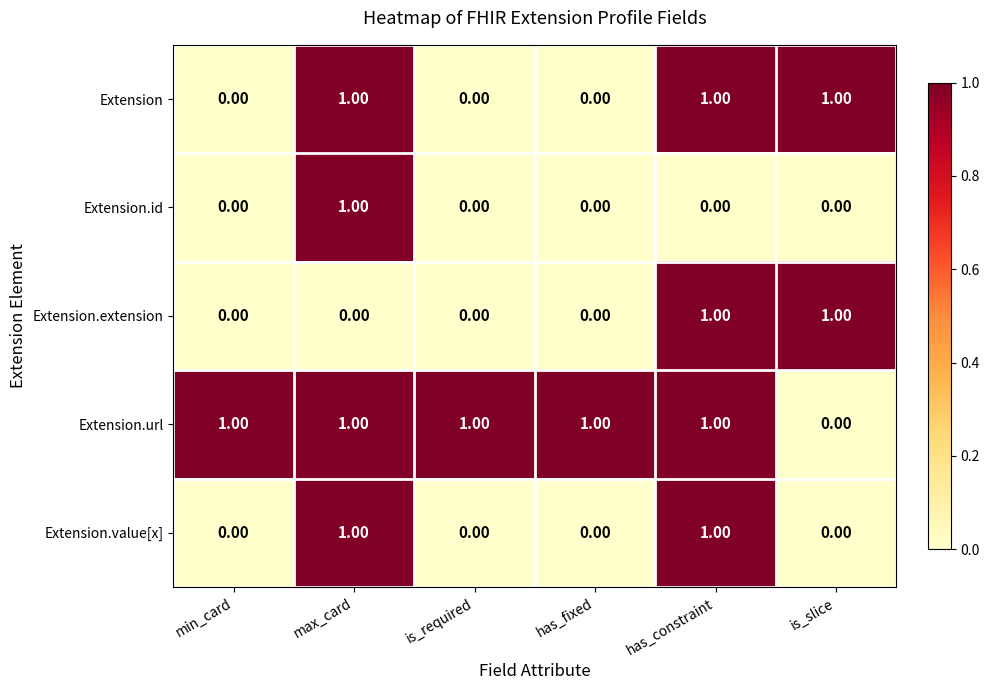

At which label does Extension.url reach its minimum?

is_slice